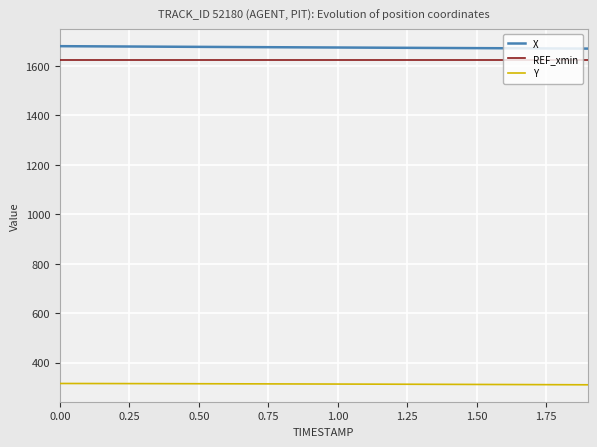

True or false: Y and X intersect in this chart.

False